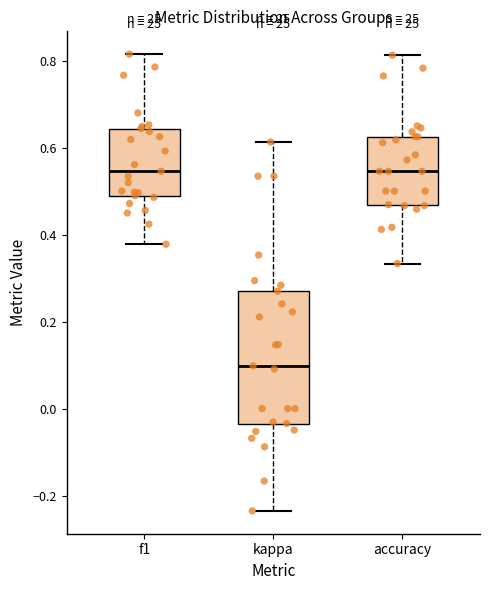

Which box is the tallest, from its lower edge to its upper edge?

kappa